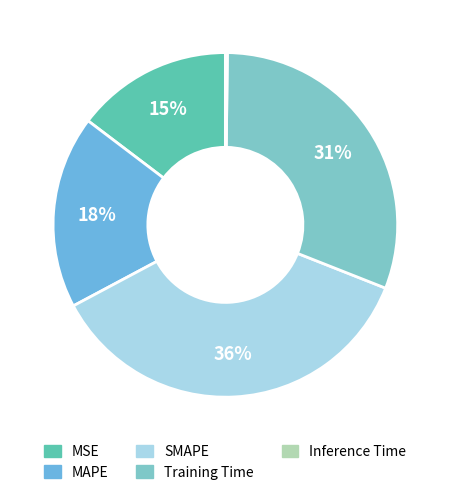

Count the number of slices in the pie.

5